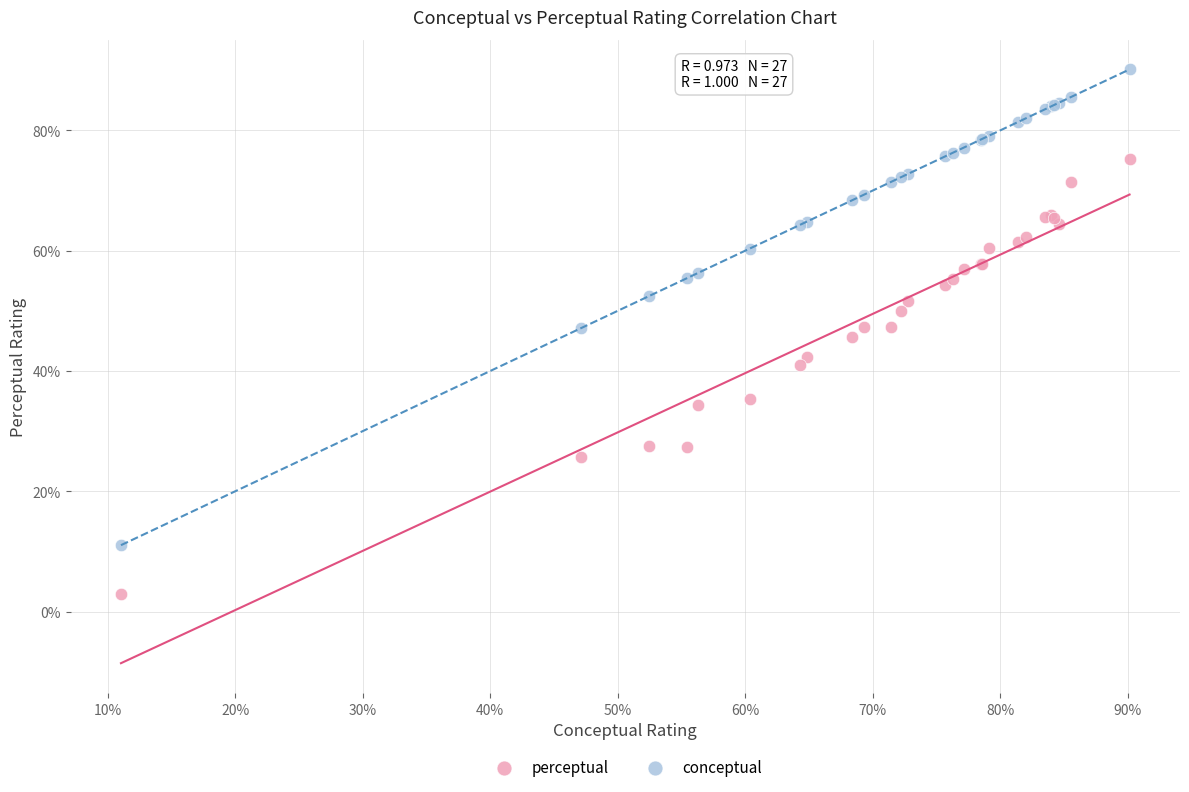

Which series reaches the minimum Y coordinate?

perceptual